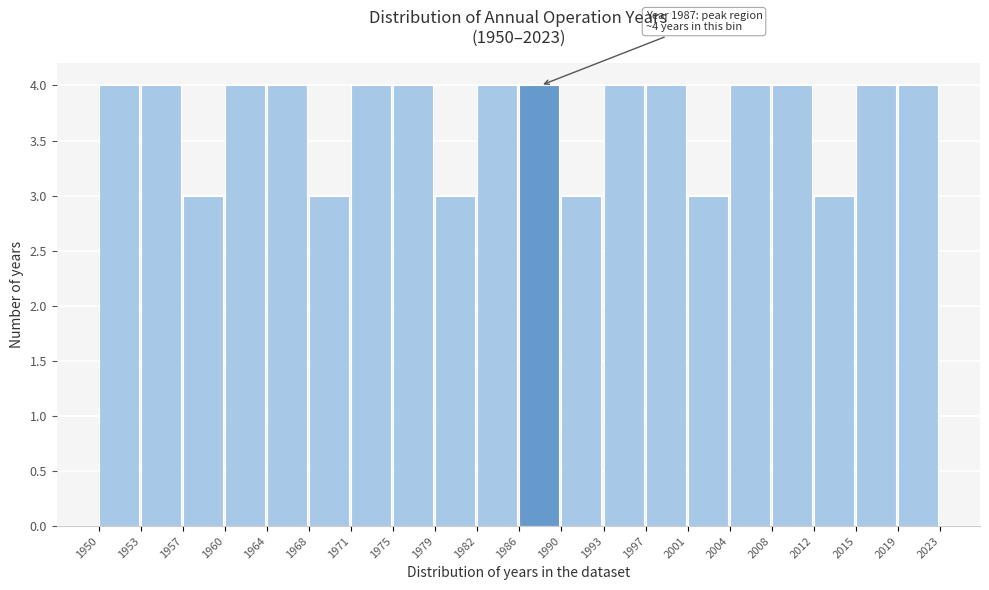

Reading right to left, transcribe all the data shown in this chart.

2019=4	2015=4	2012=3	2008=4	2004=4	2001=3	1997=4	1993=4	1990=3	1986=4	1982=4	1979=3	1975=4	1971=4	1968=3	1964=4	1960=4	1957=3	1953=4	1950=4